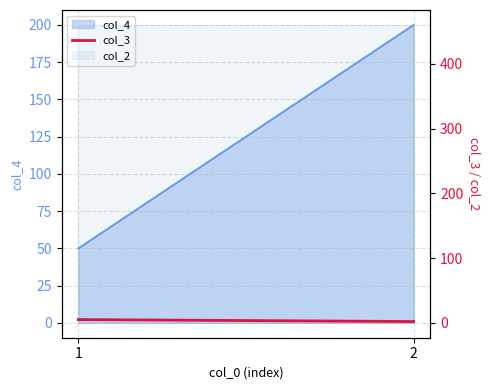

The chart shows a value of 2 at 1. True or false?

False